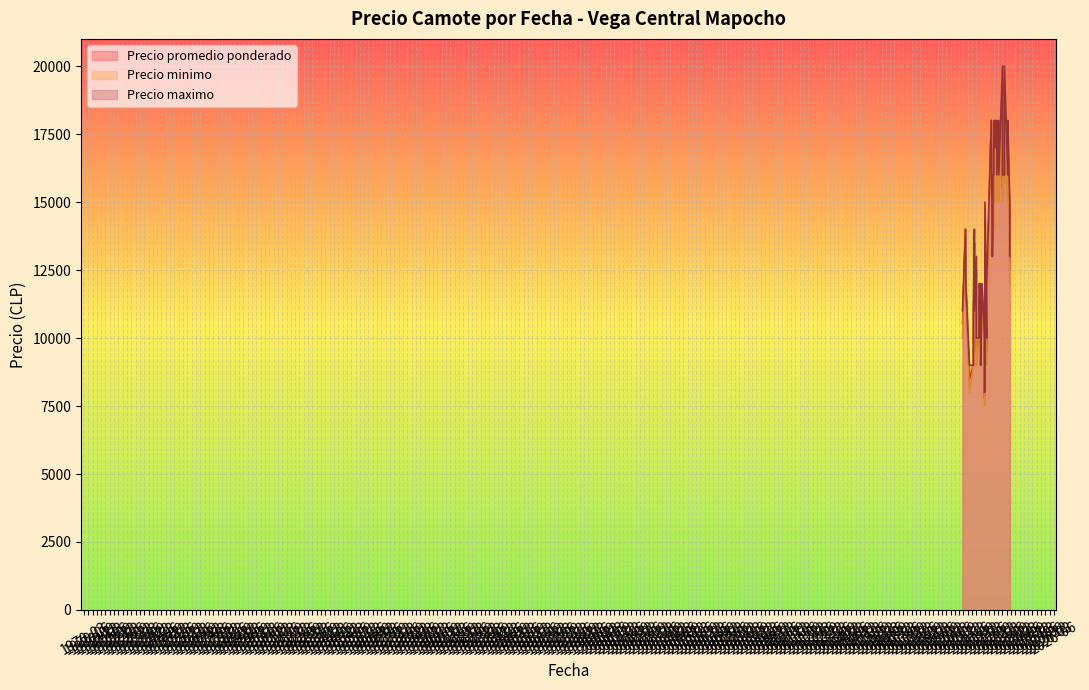

Which series has the largest total across all categories?

Precio maximo